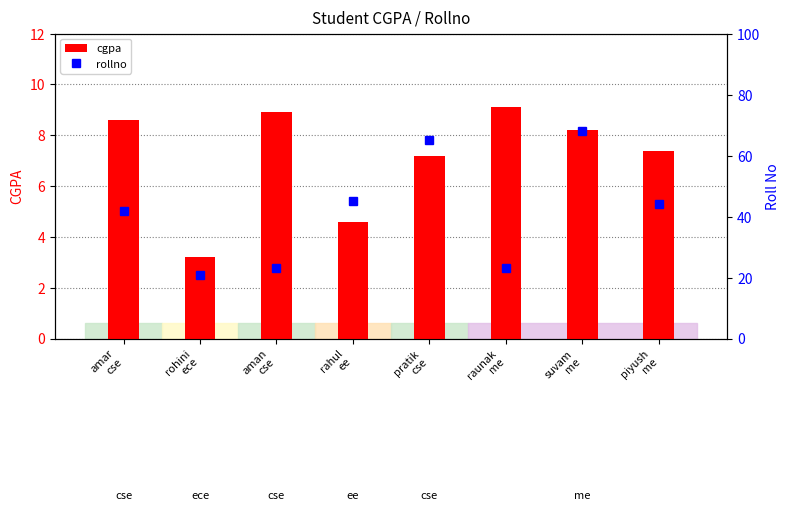

Reading left to right, extract all data points from this chart.

cgpa: amar
cse=8.6	rohini
ece=3.2	aman
cse=8.9	rahul
ee=4.6	pratik
cse=7.2	raunak
me=9.1	suvam
me=8.2	piyush
me=7.4
rollno: amar
cse=42.0	rohini
ece=21.0	aman
cse=23.0	rahul
ee=45.0	pratik
cse=65.0	raunak
me=23.0	suvam
me=68.0	piyush
me=44.0